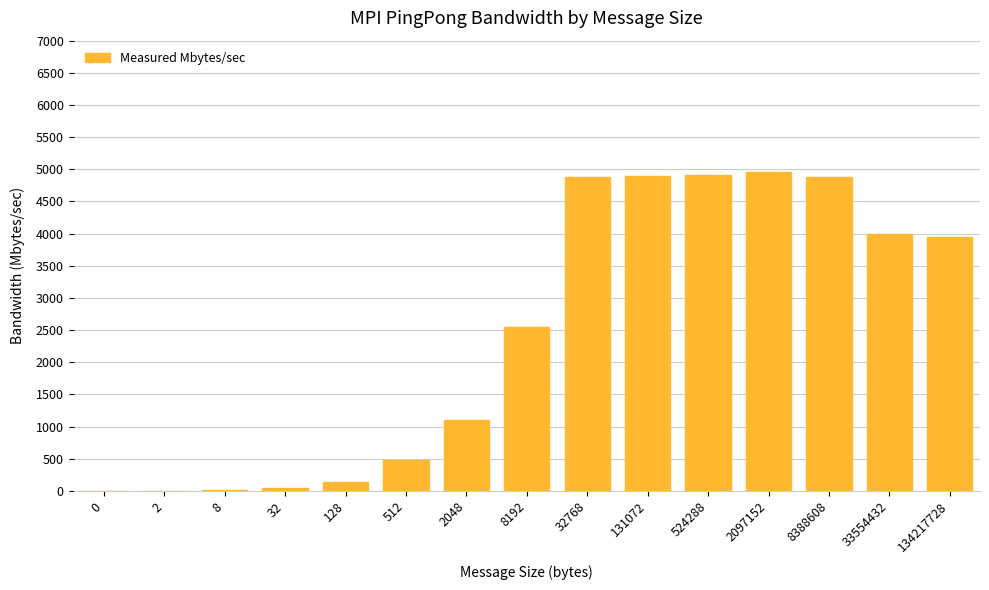

What is the sum of all values?

36834.3